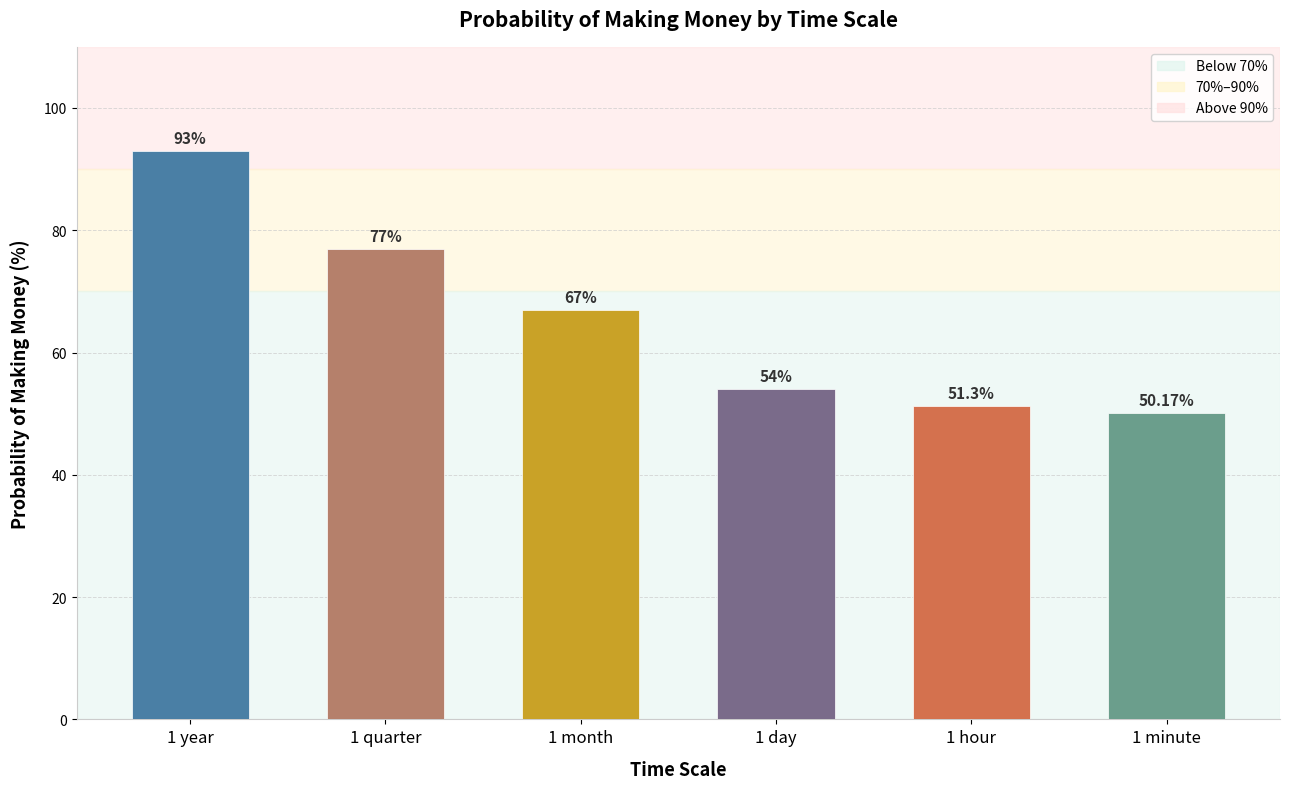

The chart shows a value of 102.1 at 1 month. True or false?

False